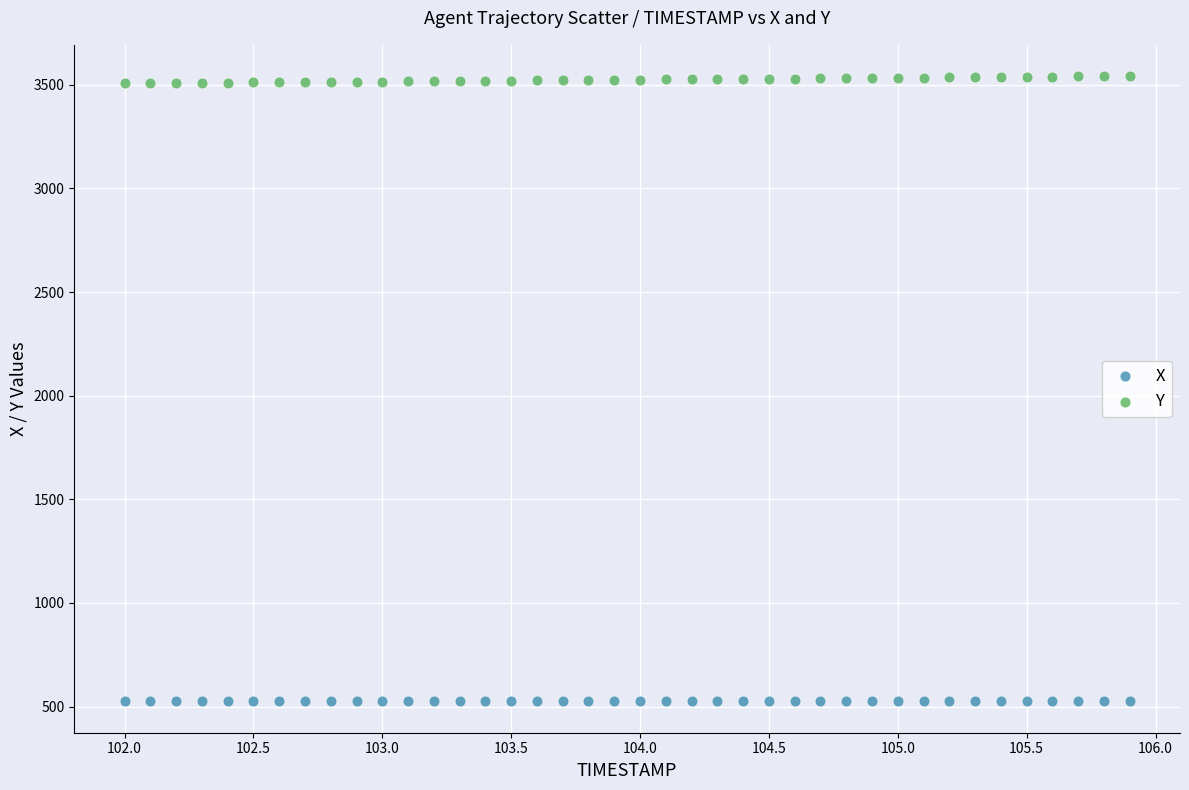

Which series reaches the maximum Y coordinate?

Y